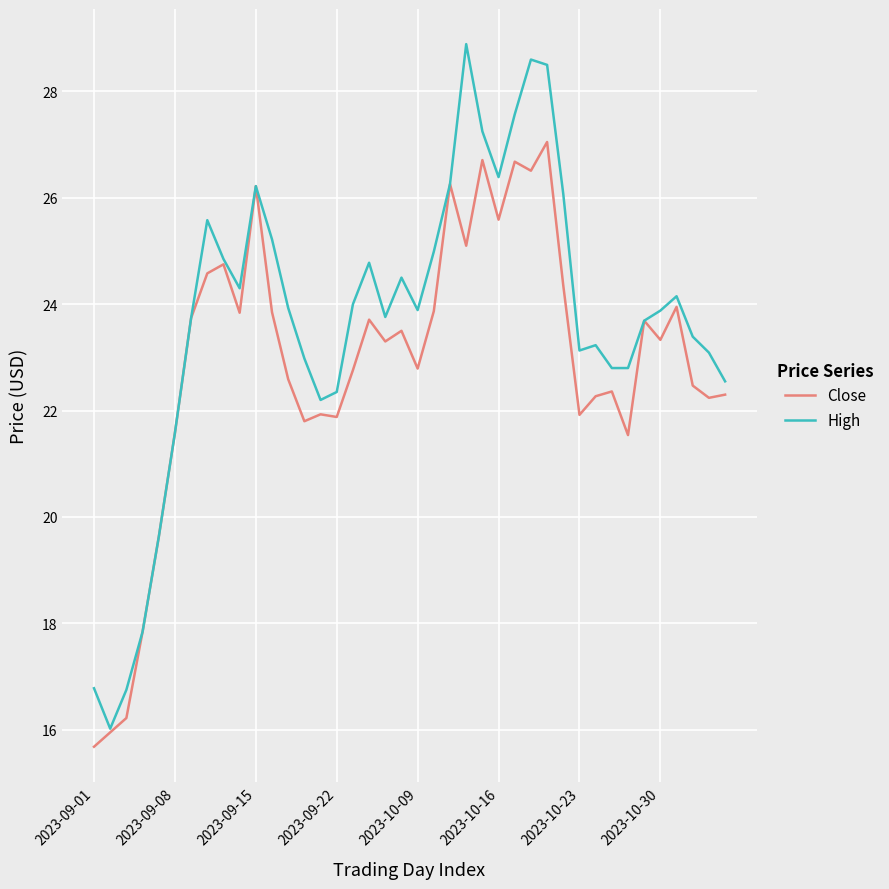

Rank the series by their maximum value, from highest to lowest.

High, Close